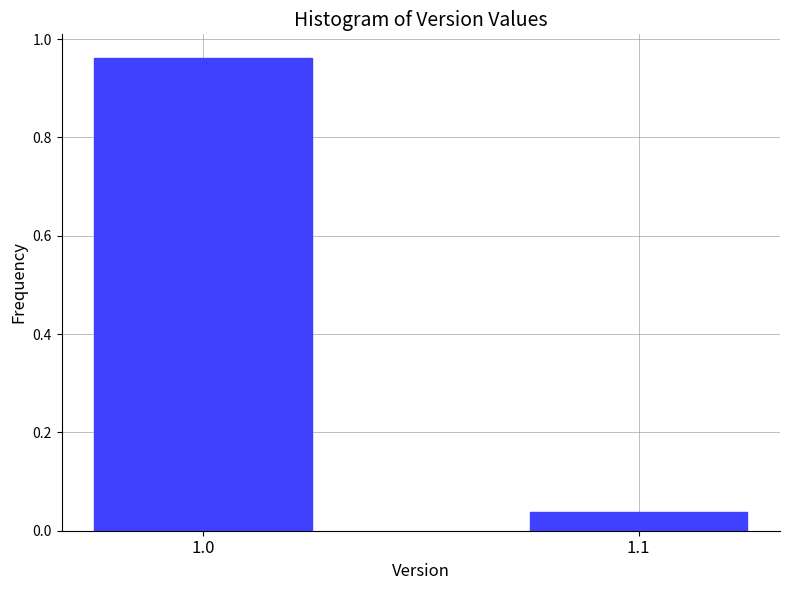

At which category does the chart reach its minimum across all series?

1.1